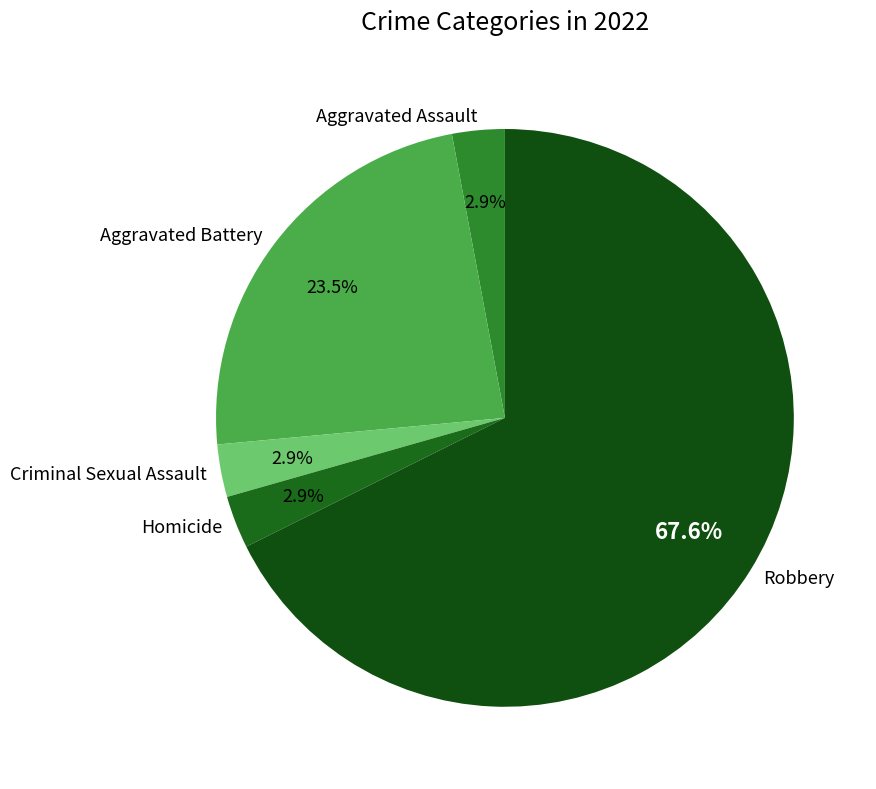

To the nearest percent, what percentage of the pie is Aggravated Assault?

3%